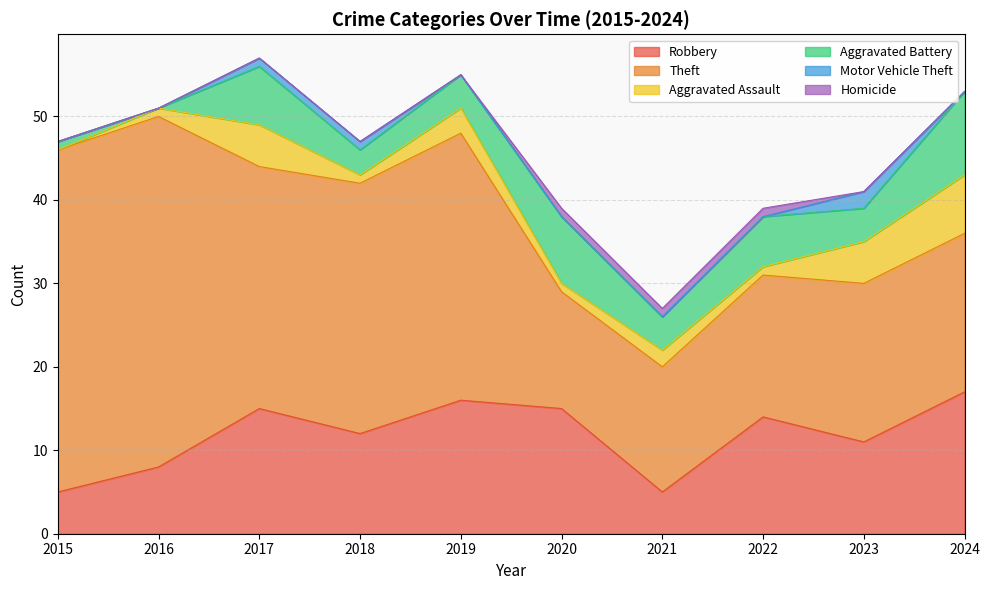

Between 2022 and 2015, which is larger?

2022